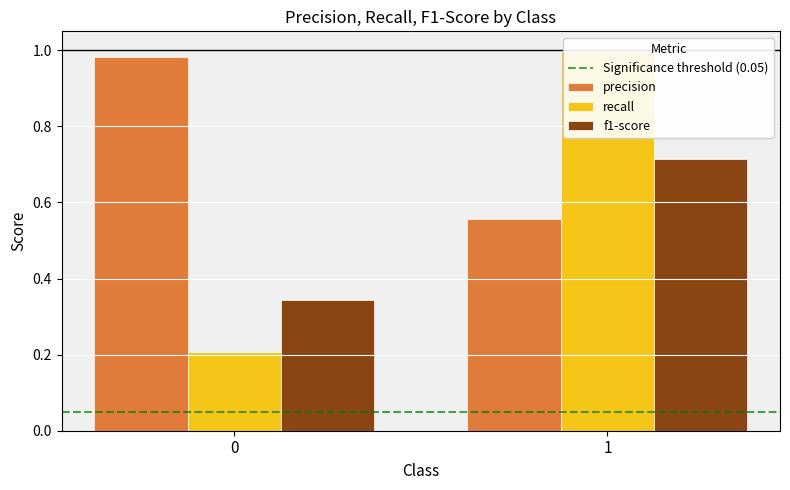

What is the value of the precision bar at the 2nd from the left?

0.6